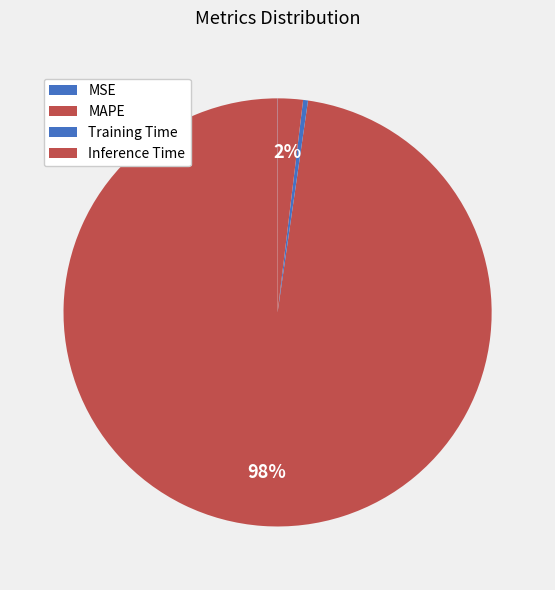

True or false: MAPE accounts for 98% of the total.

True